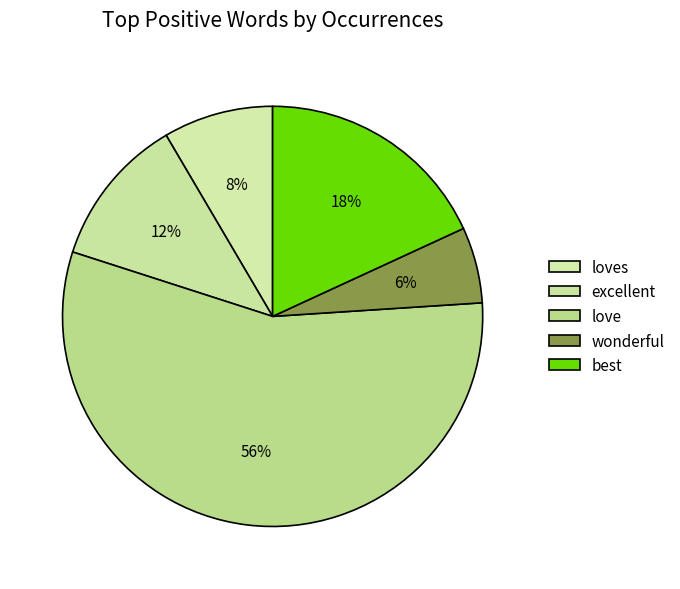

True or false: excellent accounts for 12% of the total.

True